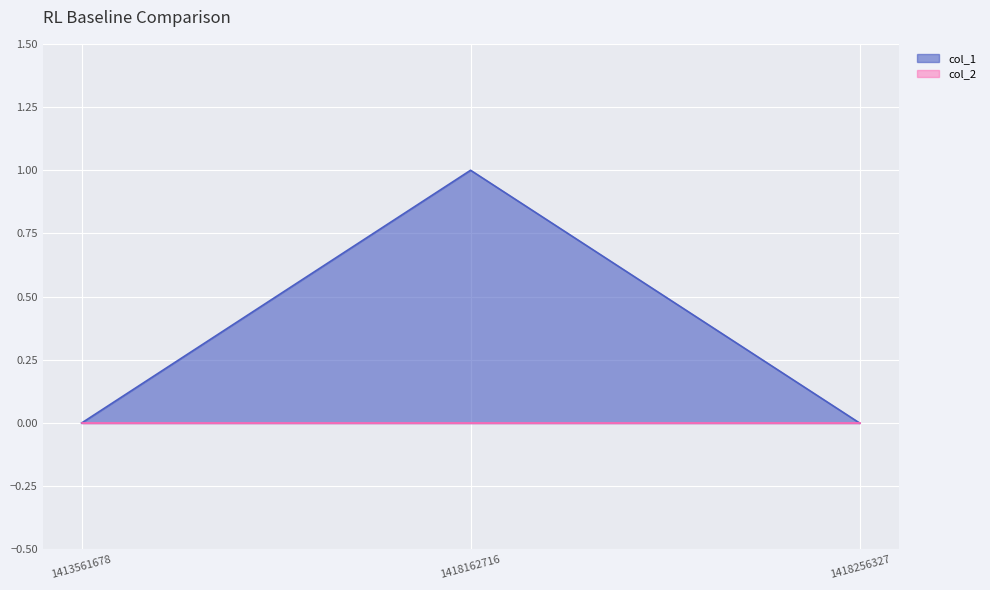

Rank the categories by value from highest to lowest.

1418162716, 1413561678, 1418256327